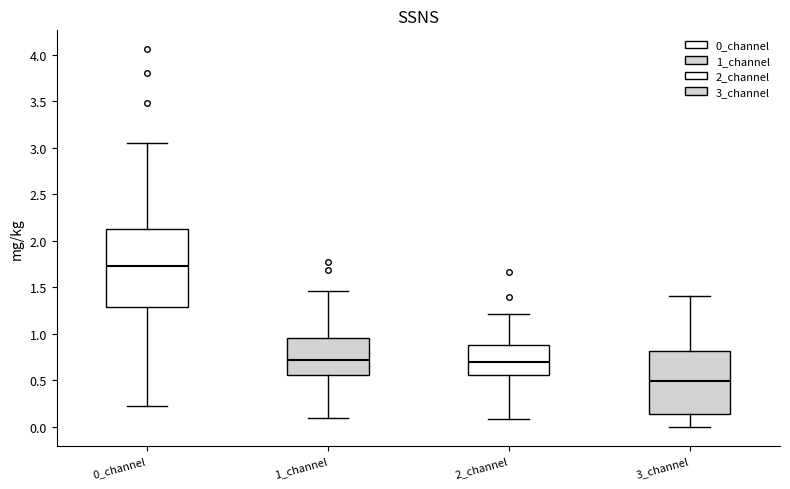

Which box has the highest median line?

0_channel